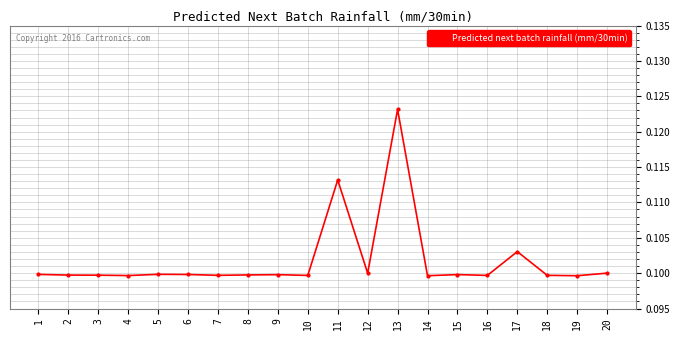

The value at 6 is 0.2. True or false?

False